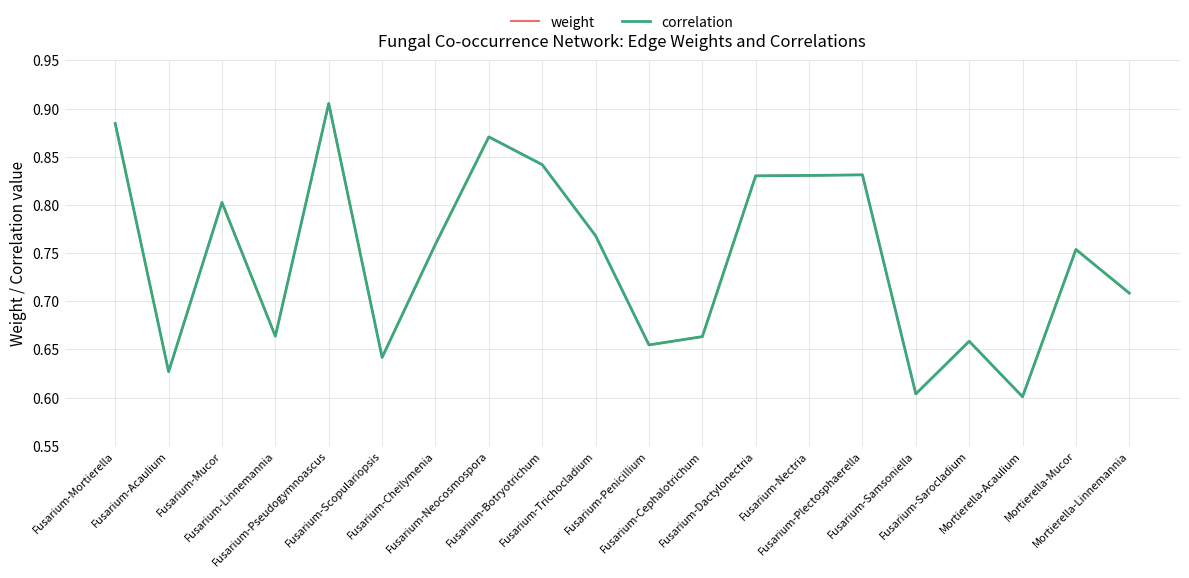

True or false: correlation and weight cross at least once.

False